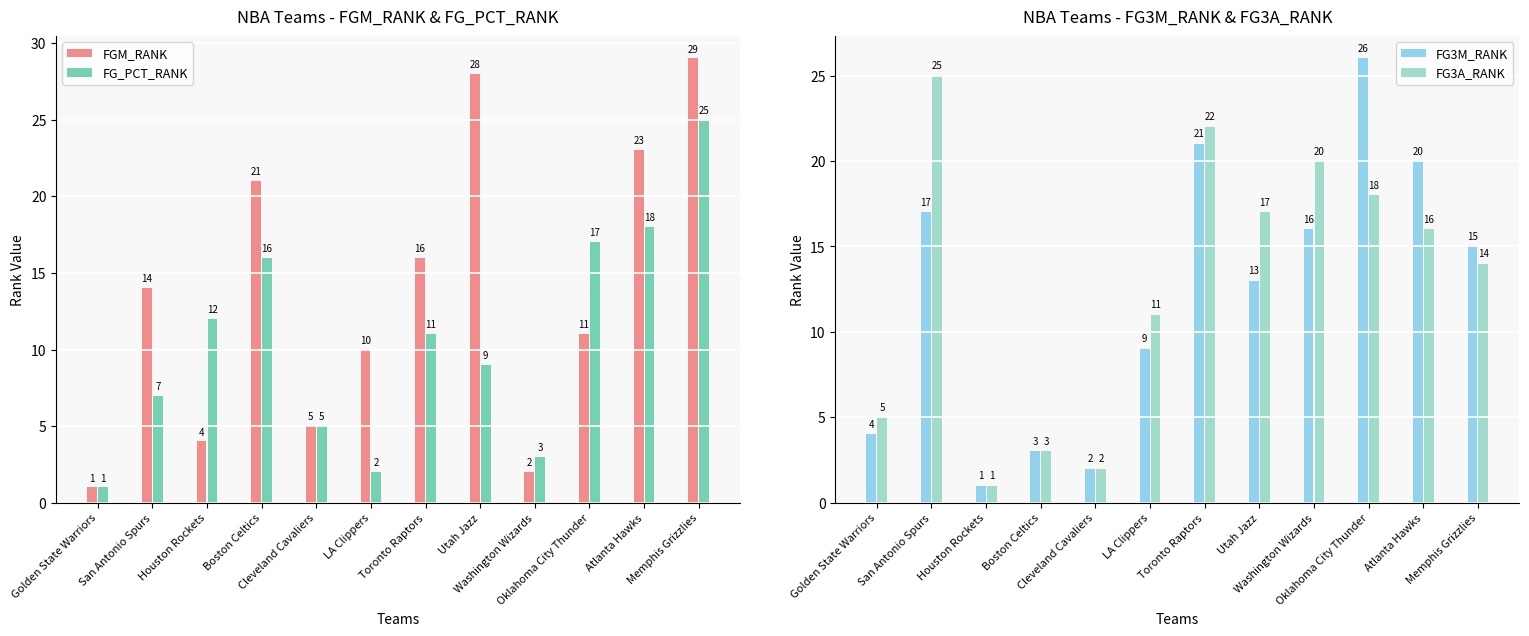

Which has a higher value, Boston Celtics or Oklahoma City Thunder?

Boston Celtics